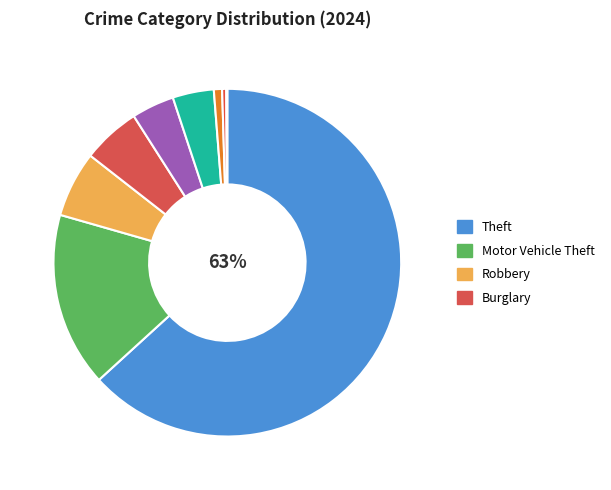

Which category has the biggest portion of the pie?

Theft